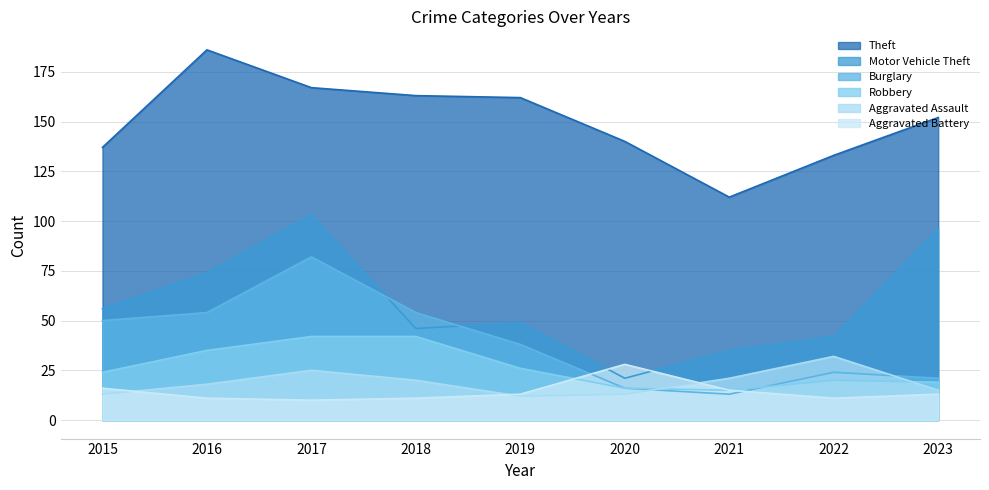

Reading left to right, list all the values displayed in this chart.

Theft: 2015=137	2016=186	2017=167	2018=163	2019=162	2020=140	2021=112	2022=133	2023=152
Motor Vehicle Theft: 2015=56	2016=74	2017=103	2018=46	2019=49	2020=21	2021=35	2022=42	2023=96
Burglary: 2015=50	2016=54	2017=82	2018=54	2019=38	2020=16	2021=13	2022=24	2023=21
Robbery: 2015=24	2016=35	2017=42	2018=42	2019=26	2020=16	2021=15	2022=20	2023=19
Aggravated Assault: 2015=13	2016=18	2017=25	2018=20	2019=12	2020=13	2021=21	2022=32	2023=15
Aggravated Battery: 2015=16	2016=11	2017=10	2018=11	2019=13	2020=28	2021=15	2022=11	2023=13